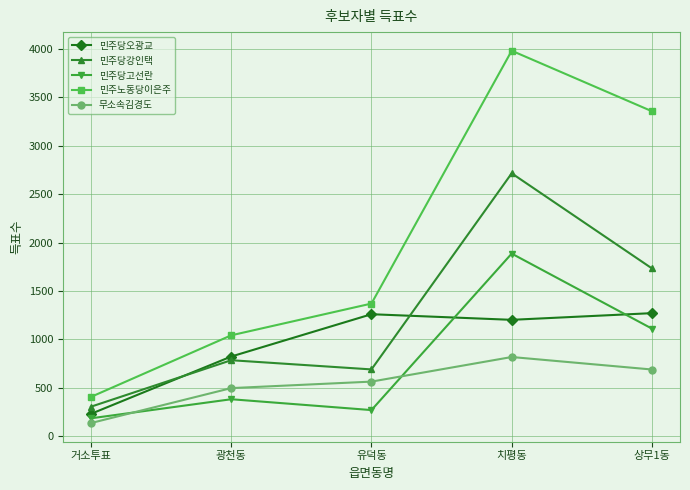

Which series has the largest total across all categories?

민주노동당이은주